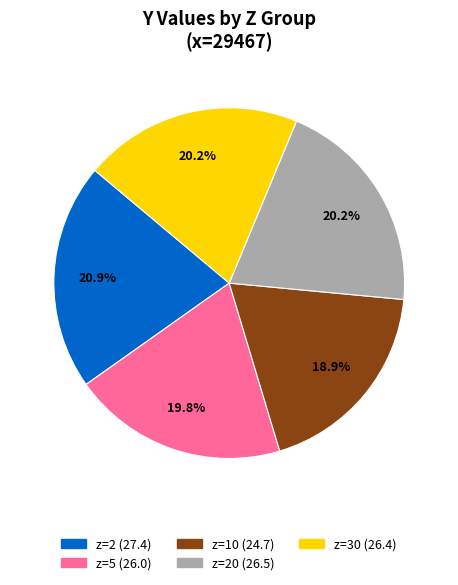

Does any single category account for the majority?

No